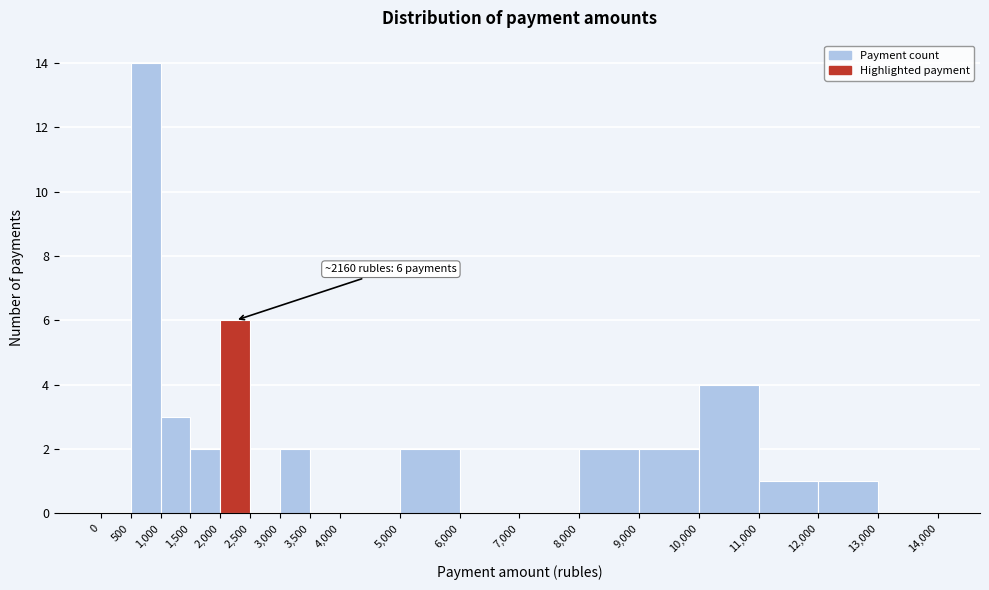

Over which range of the x-axis is the bar tallest?

500 to 1,000